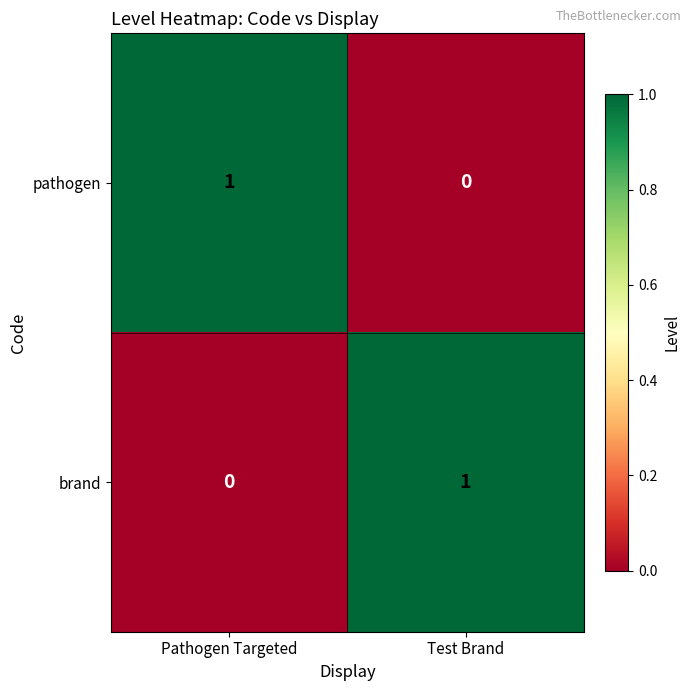

At which label does pathogen reach its peak?

Pathogen Targeted